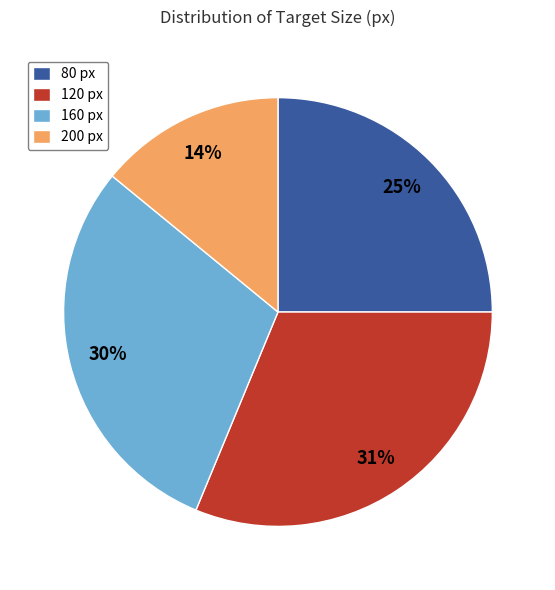

Do 160 px and 80 px together represent more than half of the pie?

Yes